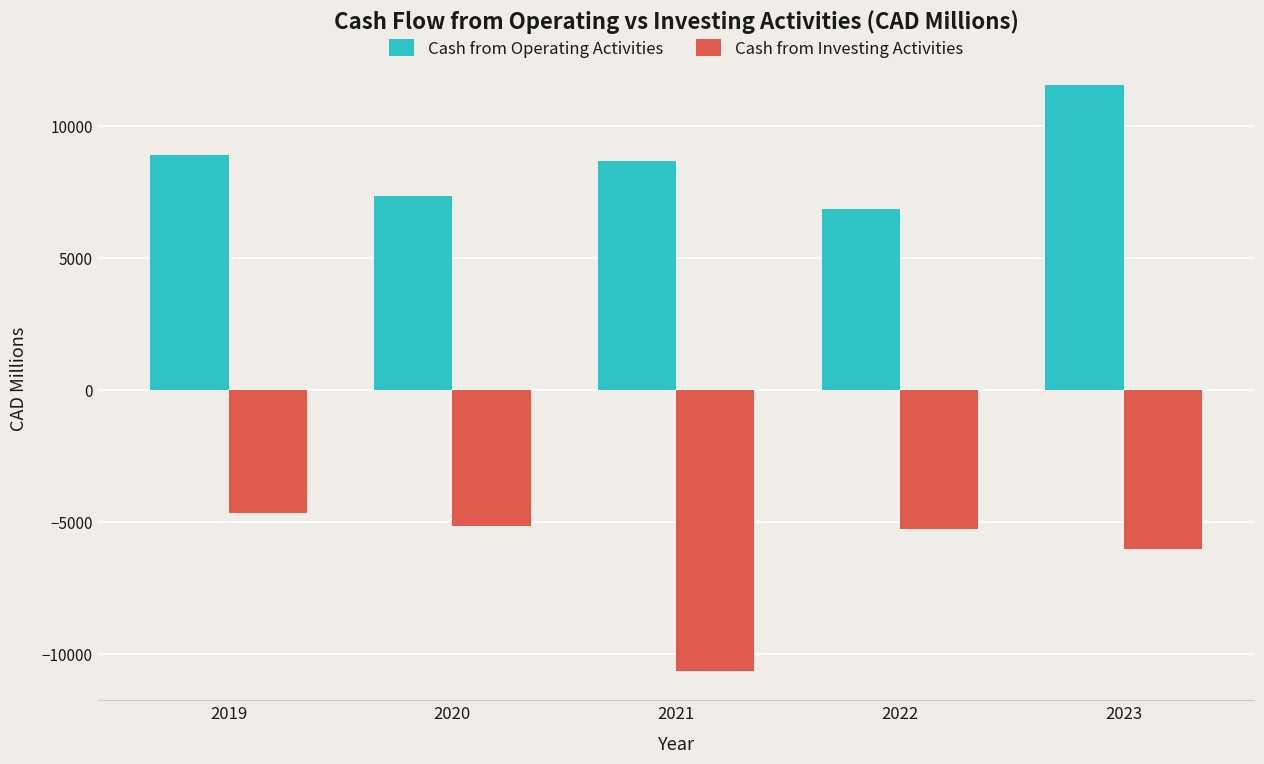

How many data points in Cash from Investing Activities are less than -5270?

2